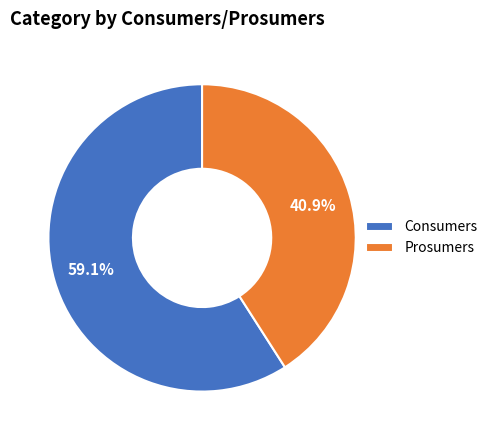

To the nearest percent, what percentage of the pie is Prosumers?

41%